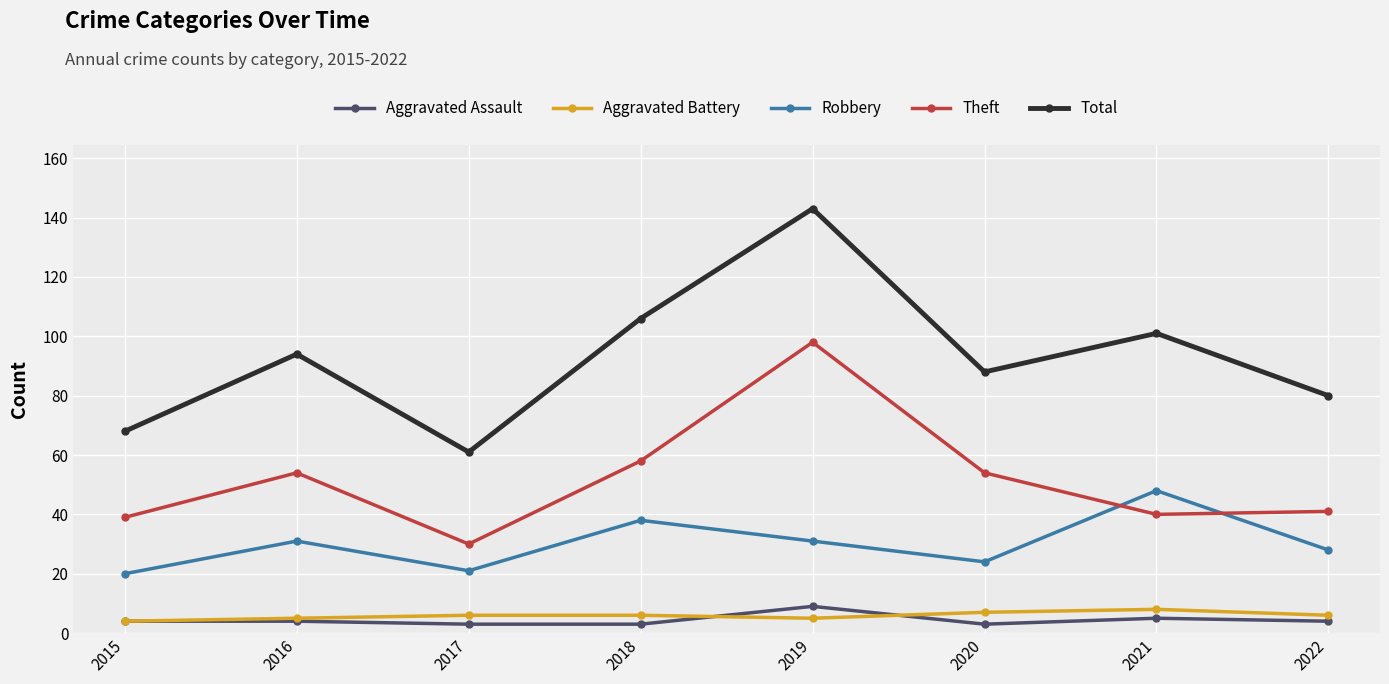

Which category has the highest value in the Robbery series?

2021